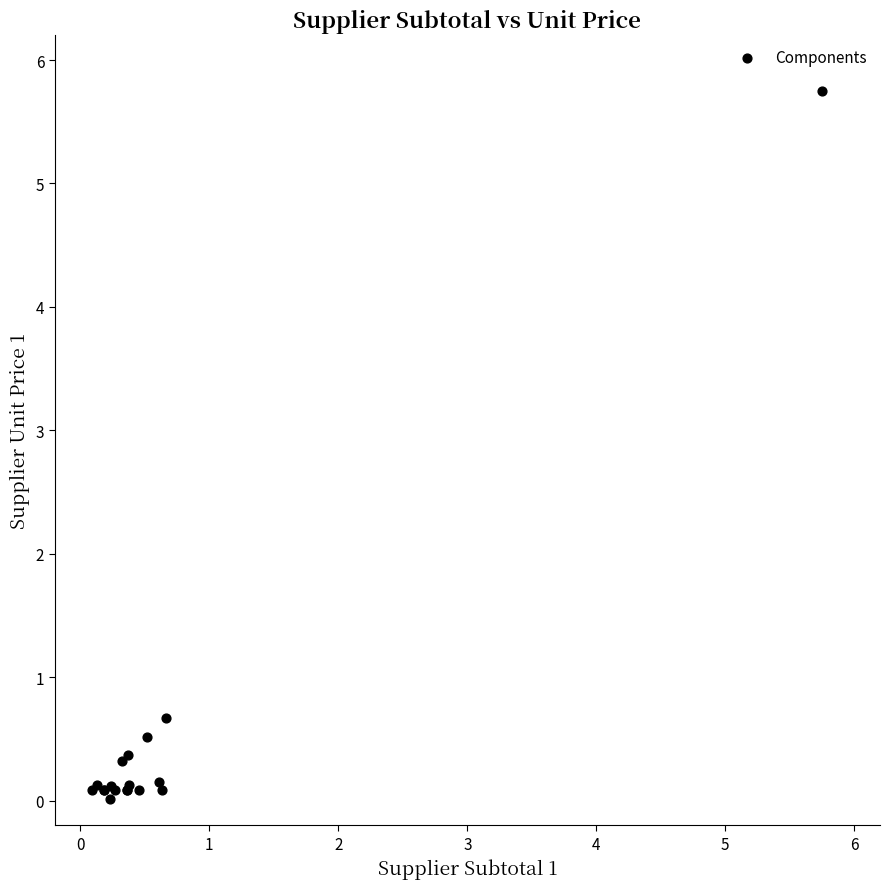

What Y value in the scatter plot is closest to 2?

0.7